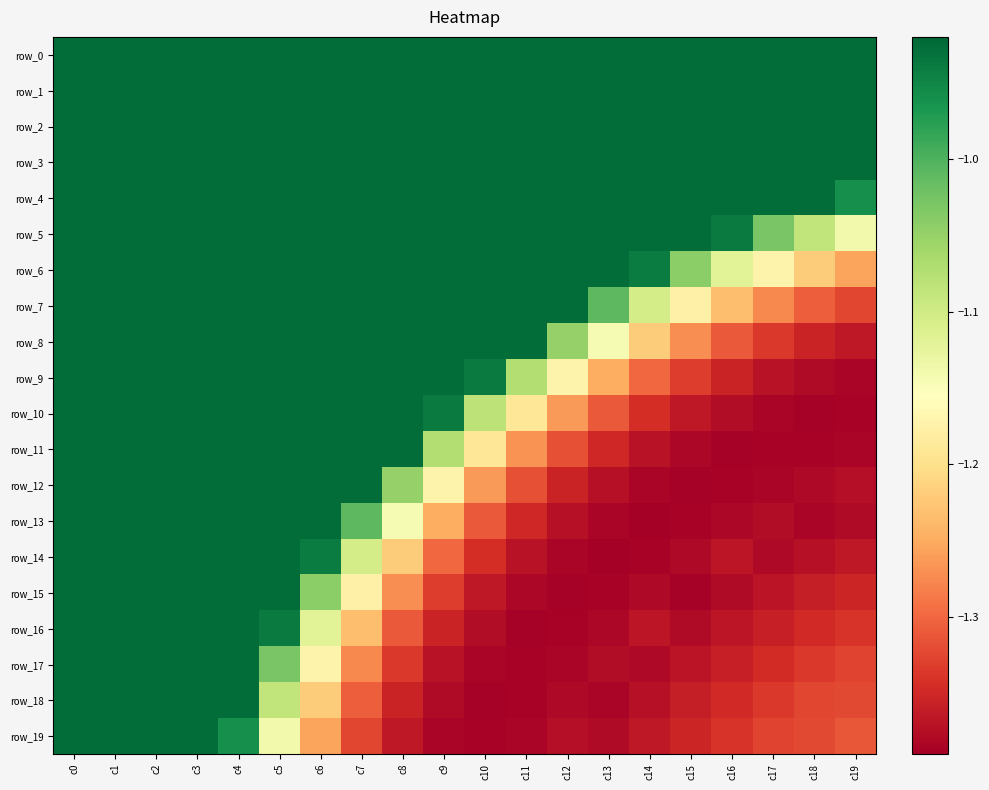

List the series in order of their peak value, highest first.

row_0, row_1, row_2, row_3, row_4, row_5, row_6, row_7, row_8, row_9, row_10, row_11, row_12, row_13, row_14, row_15, row_16, row_17, row_18, row_19